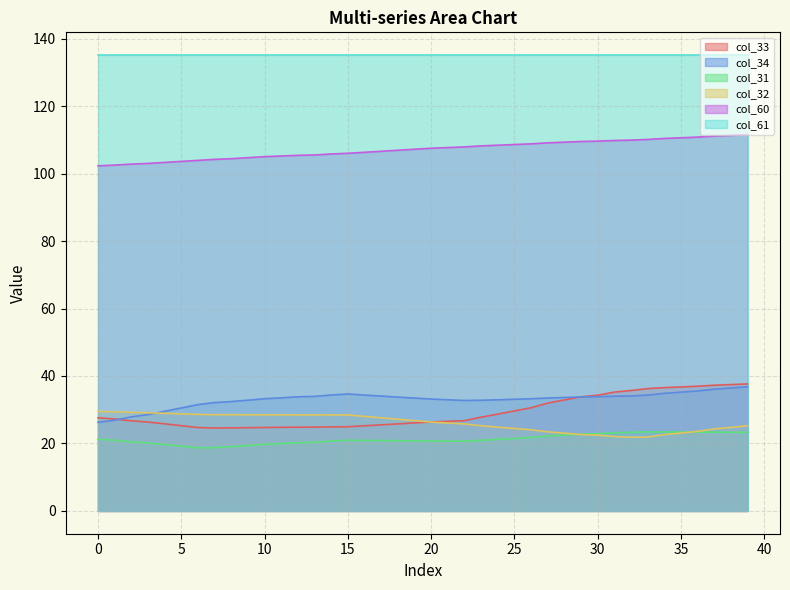

At which category does col_31 reach its first local valley?

6